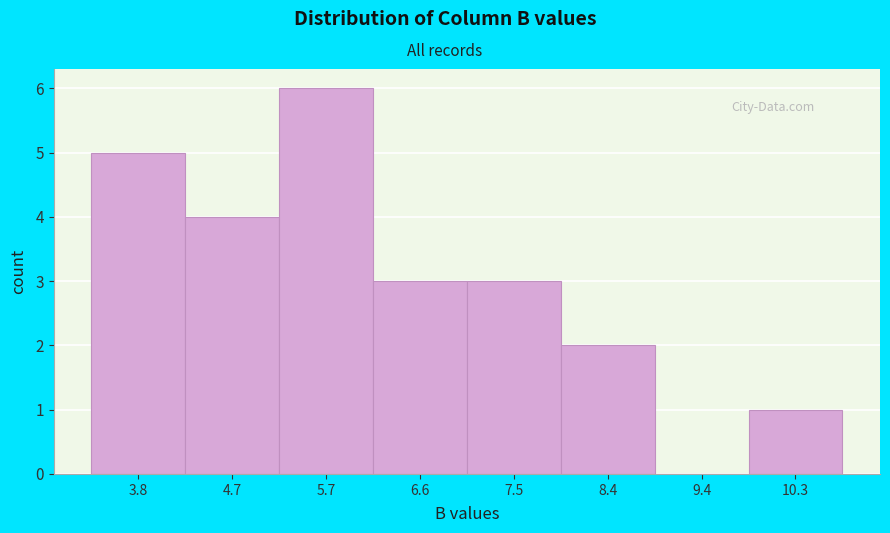

Reading left to right, transcribe all the data shown in this chart.

3.8=5	4.7=4	5.7=6	6.6=3	7.5=3	8.4=2	9.4=0	10.3=1